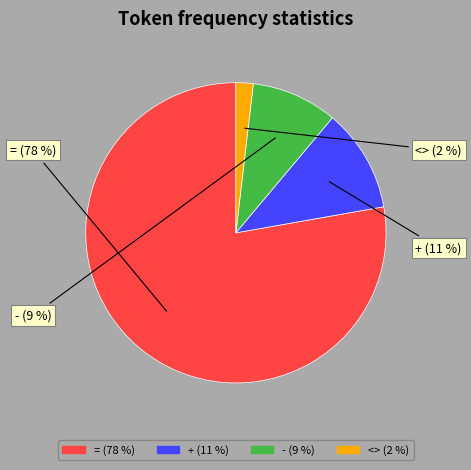

Does any single category account for the majority?

Yes